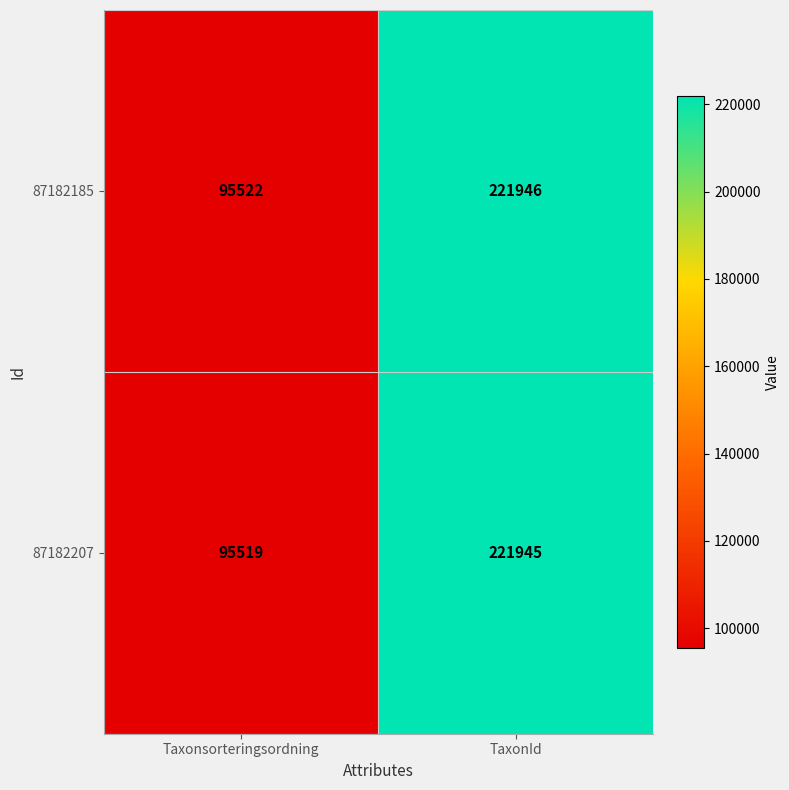

List the labels in order of 87182207 value, largest first.

TaxonId, Taxonsorteringsordning